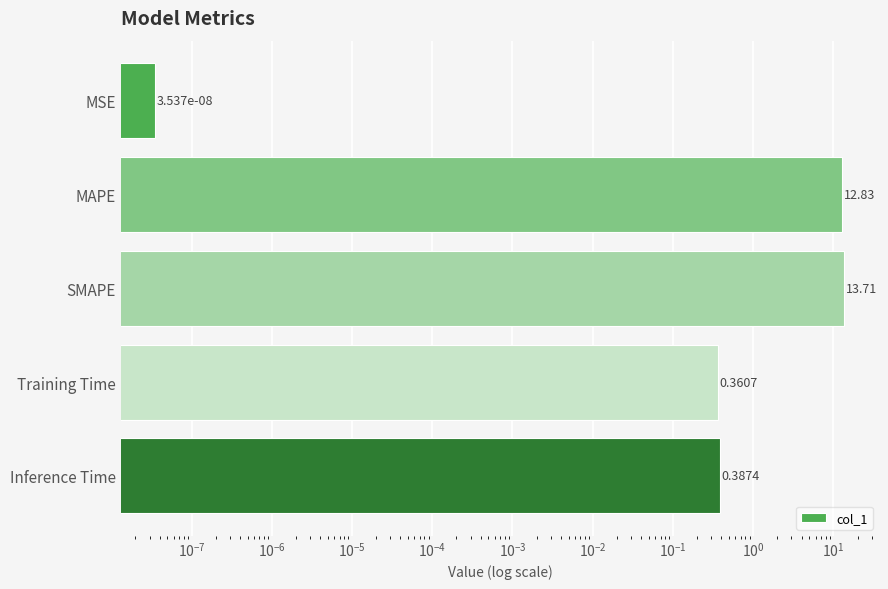

What is the difference between the maximum and second lowest values?

13.3